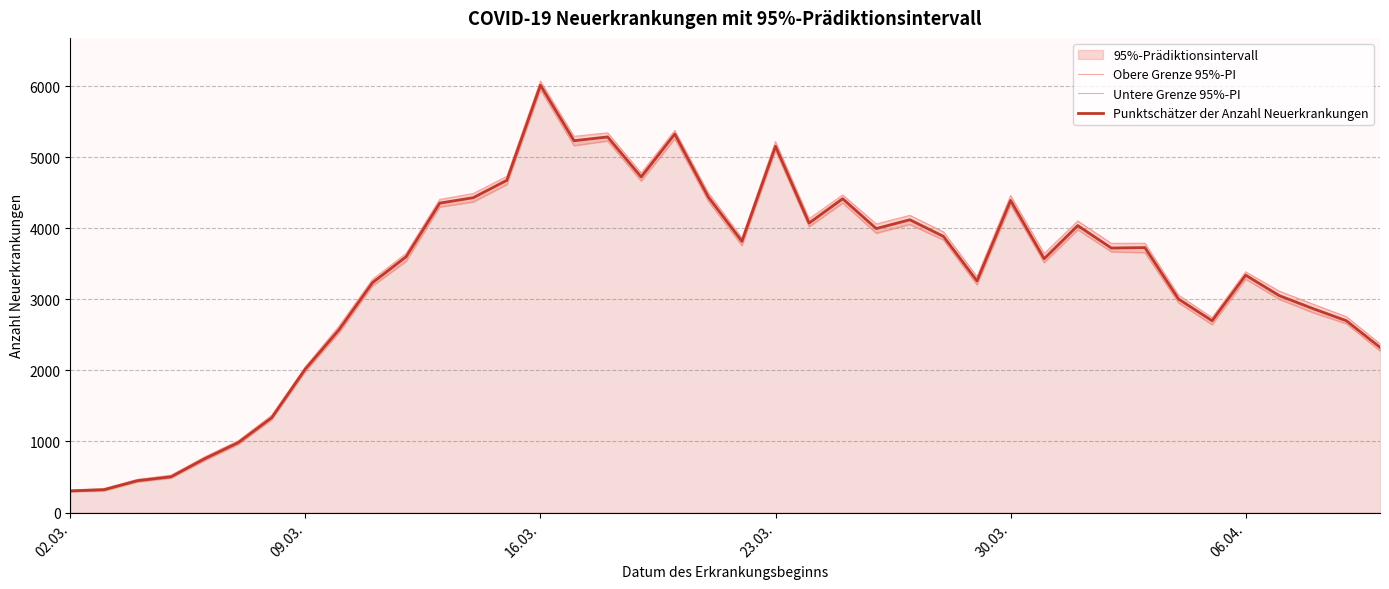

What is the lowest value of the Punktschätzer der Anzahl Neuerkrankungen series?

304